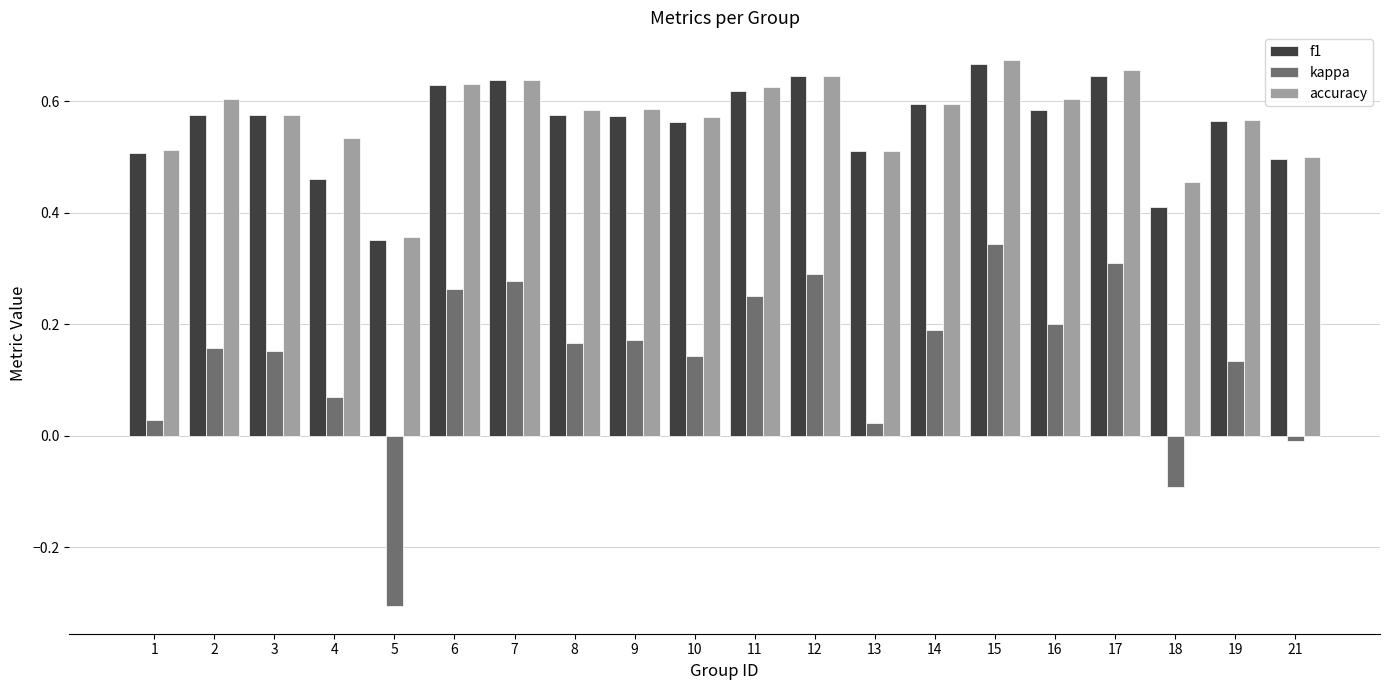

Which series has the widest spread of values?

kappa